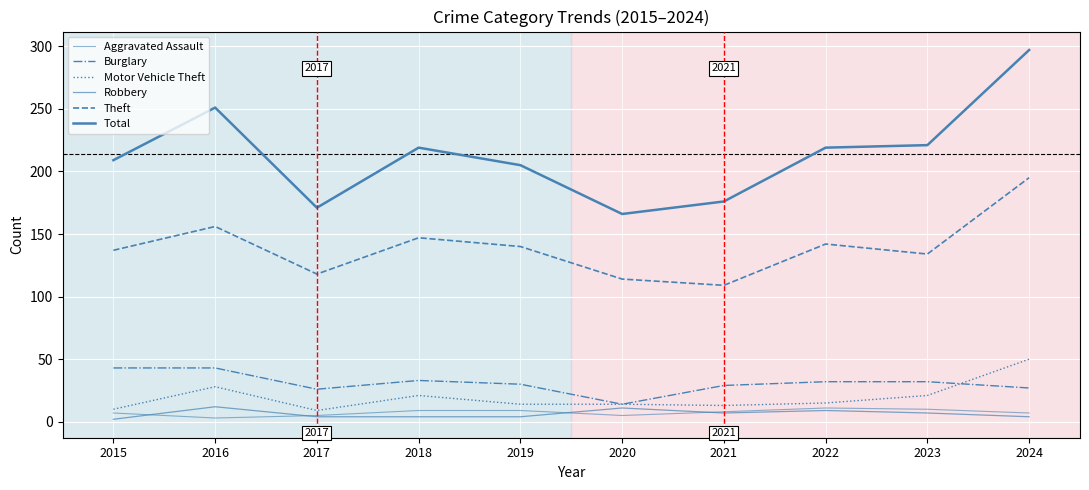

What is the minimum value for Motor Vehicle Theft?

9